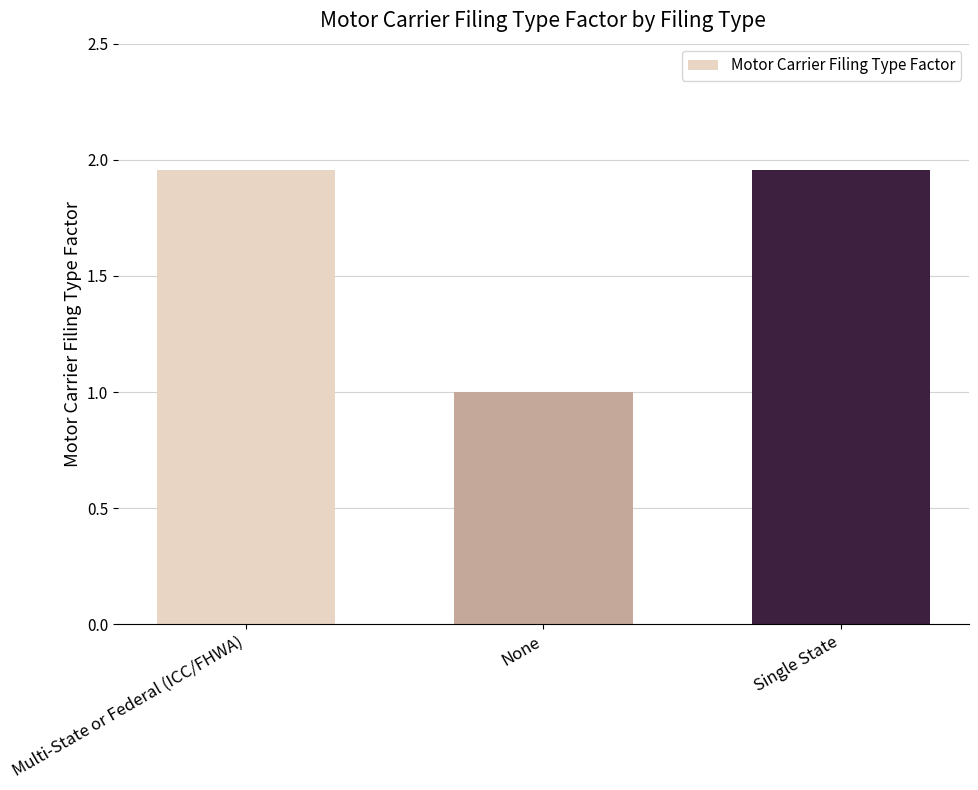

What is the sum of all values?

4.9